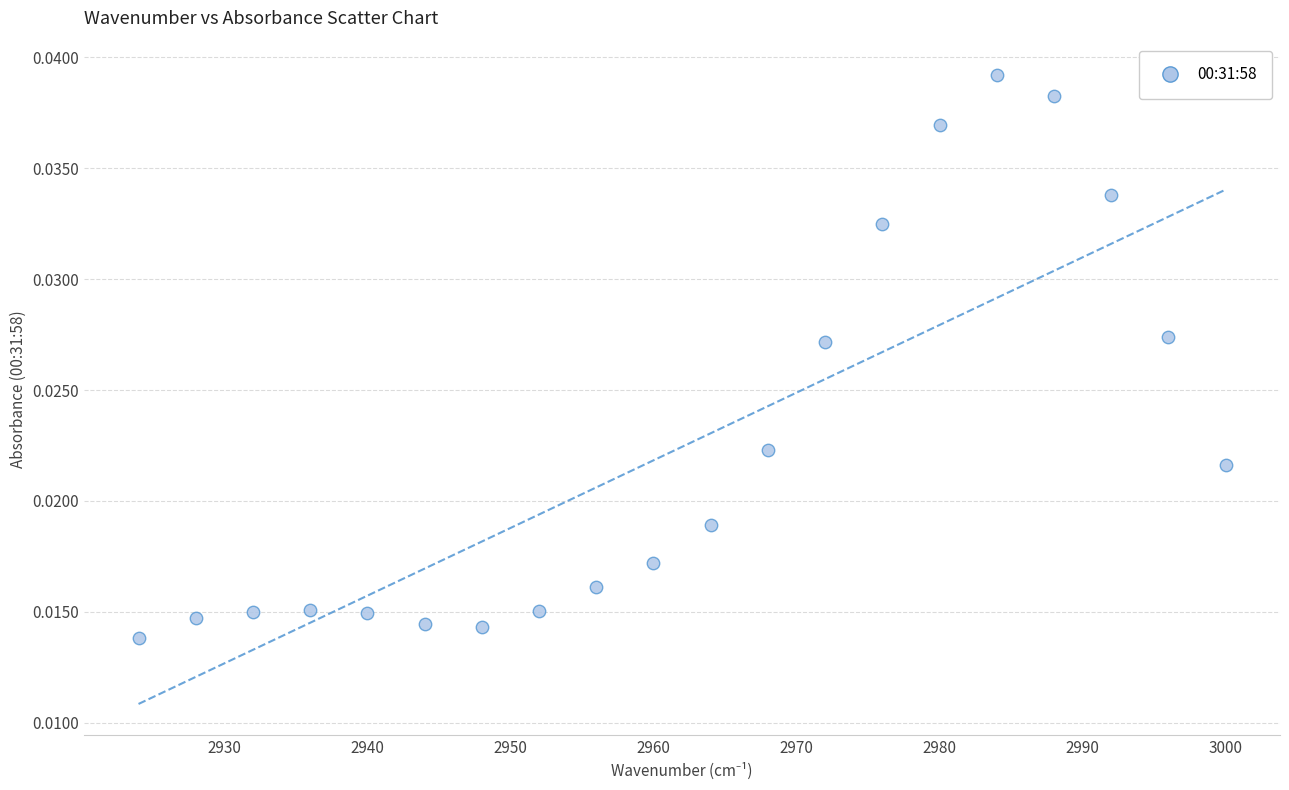

What is the range of X values (max minus min)?

76.0